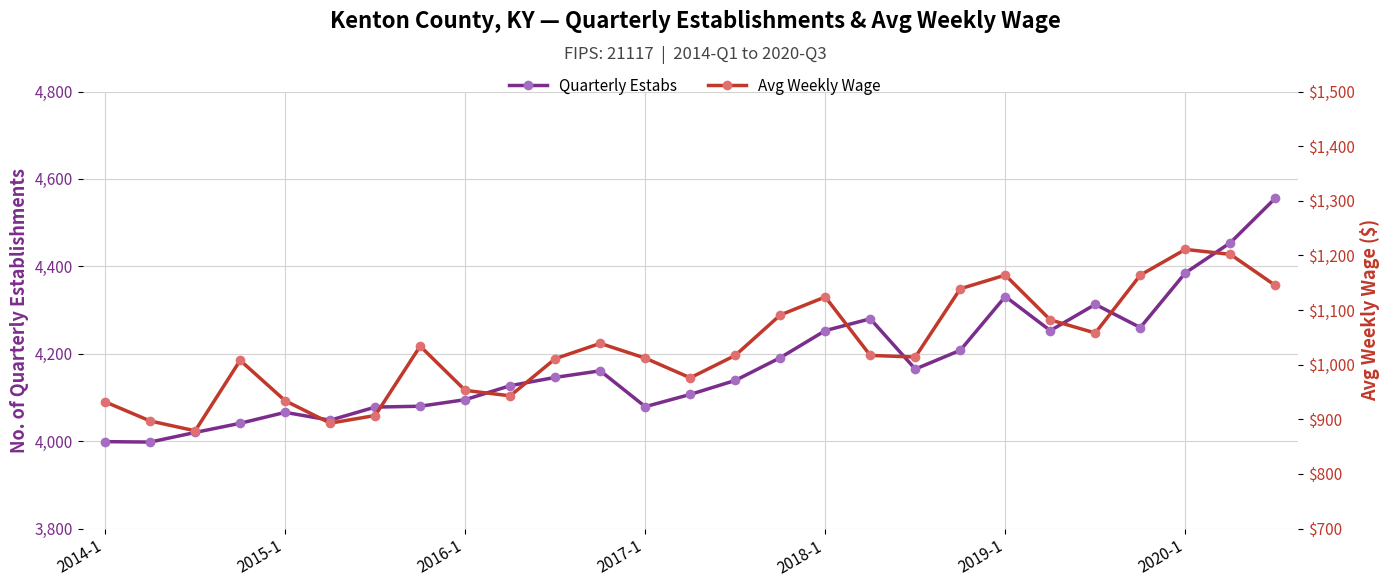

True or false: Avg Weekly Wage and Quarterly Estabs intersect in this chart.

False